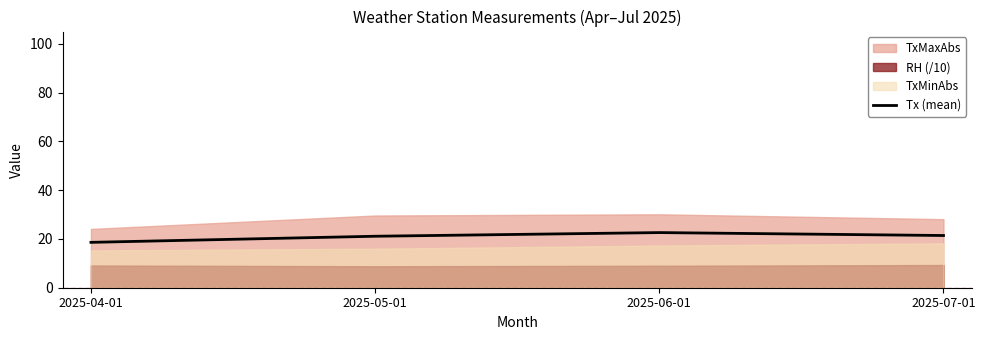

What is the value of the 4th point from the left?

21.4